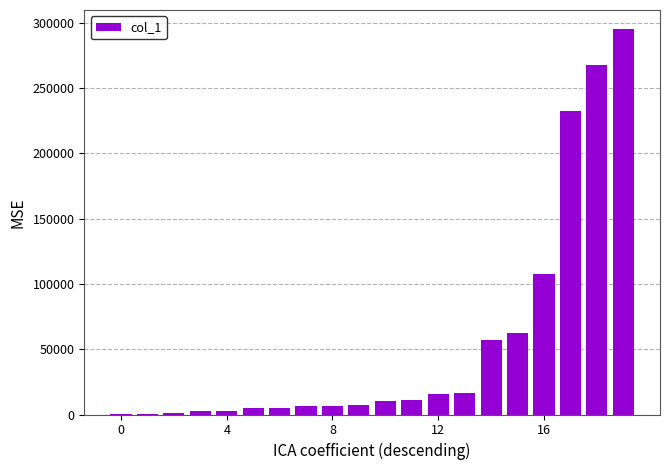

What is the sum of all values?

1112311